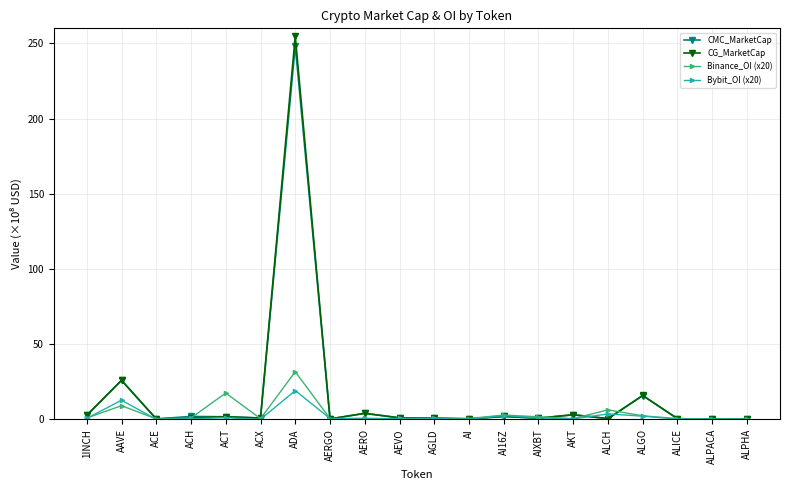

True or false: CMC_MarketCap has a value of 1.8 at ACT.

True